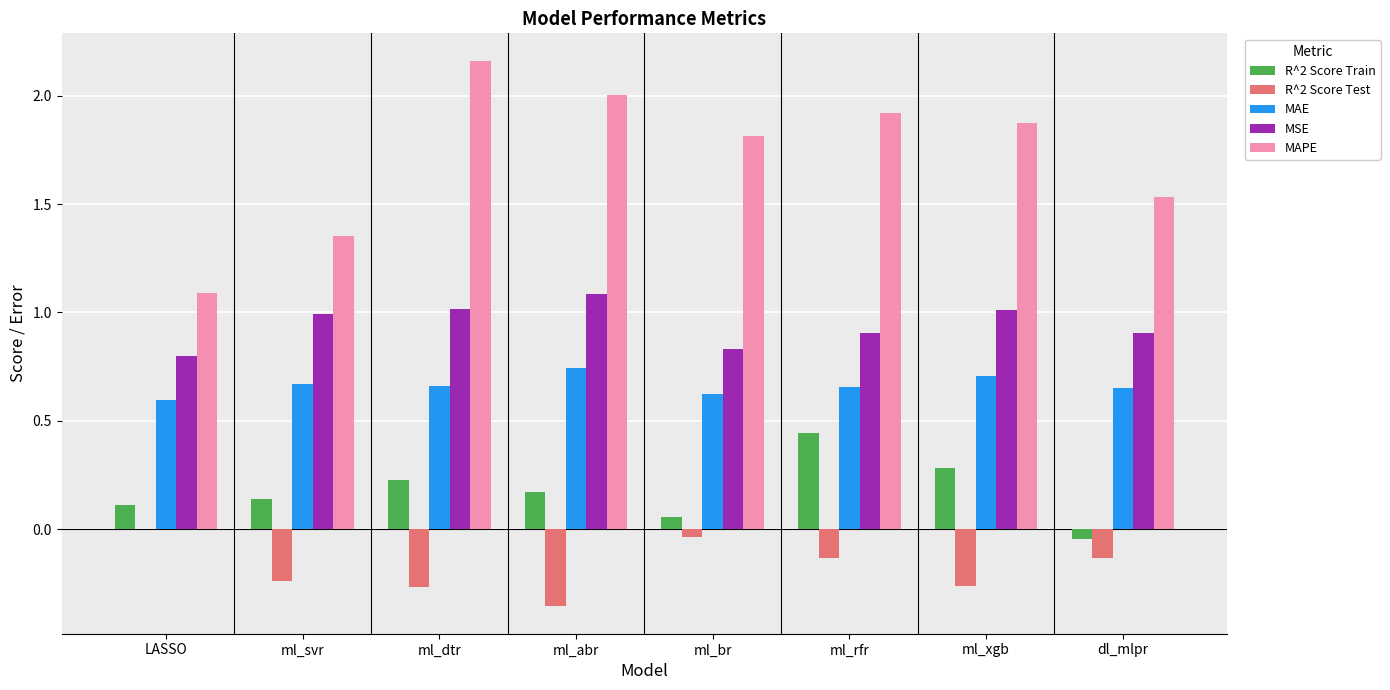

Which series has the largest total across all categories?

MAPE